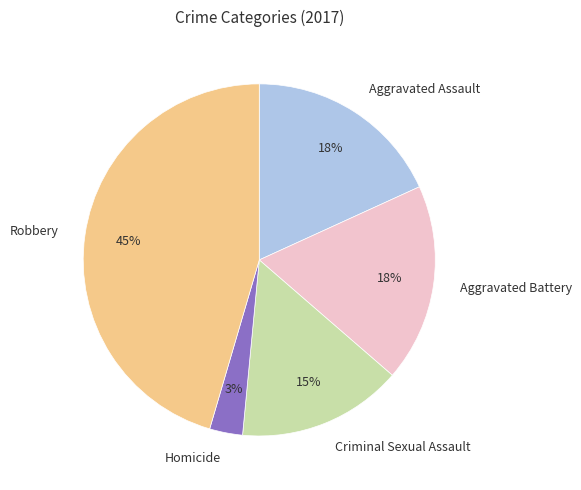

Is there a majority slice in this chart?

No